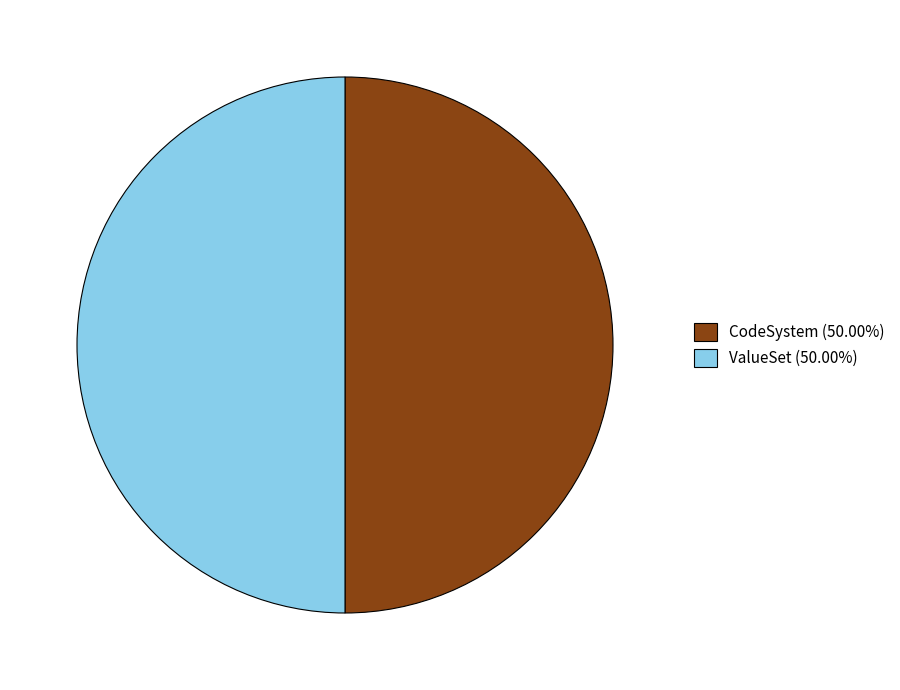

Is the sum of CodeSystem (50.00%) and ValueSet (50.00%) greater than half?

Yes